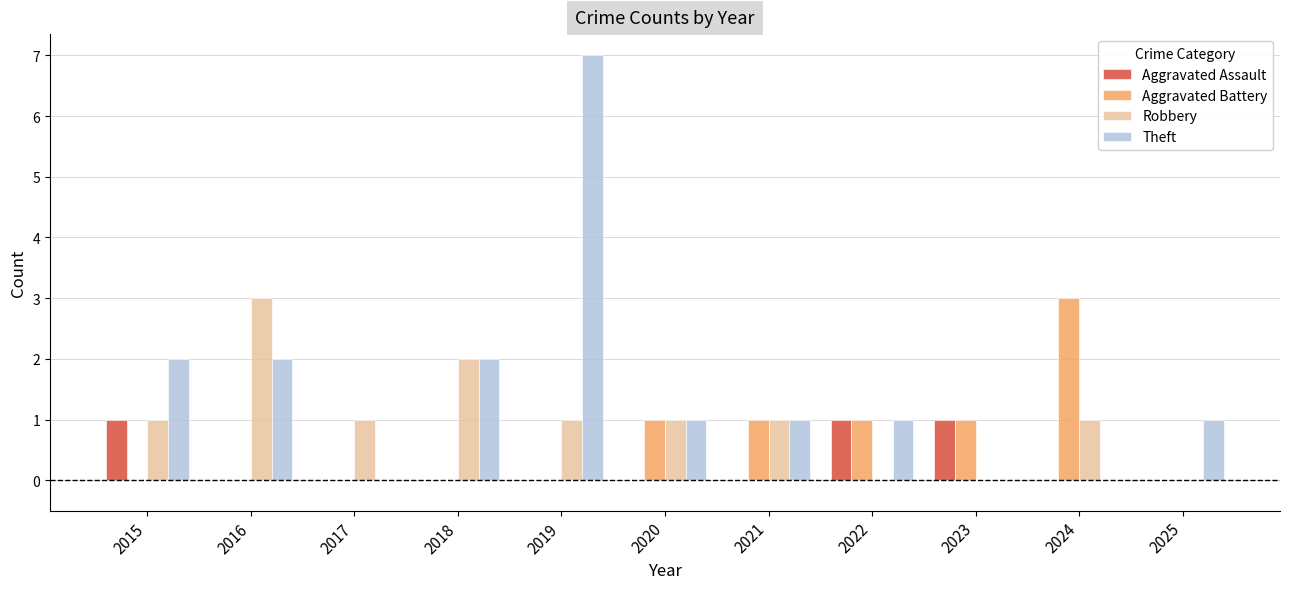

Is the value of Theft at 2018 greater than the value of Robbery at 2025?

Yes